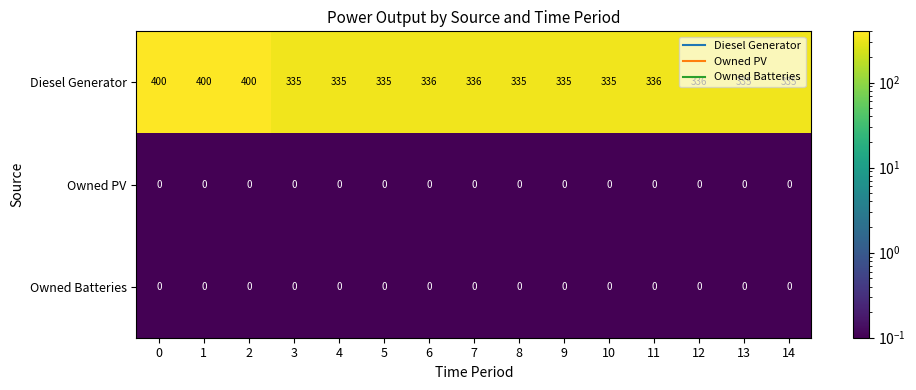

The Diesel Generator series shows 532 at 3. True or false?

False